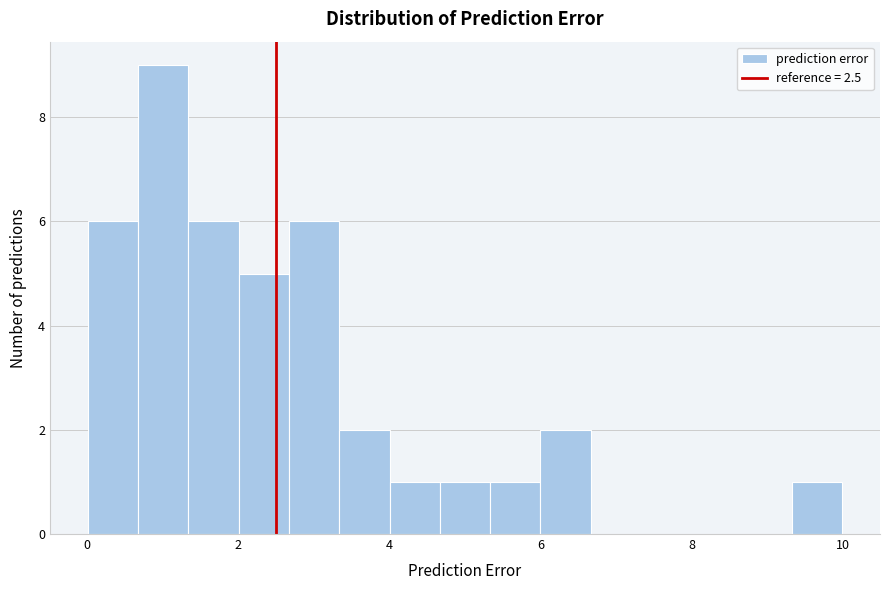

Around what value on the x-axis is the tallest bar? Give the approximate position of its centre, as read against the axis.

1.0